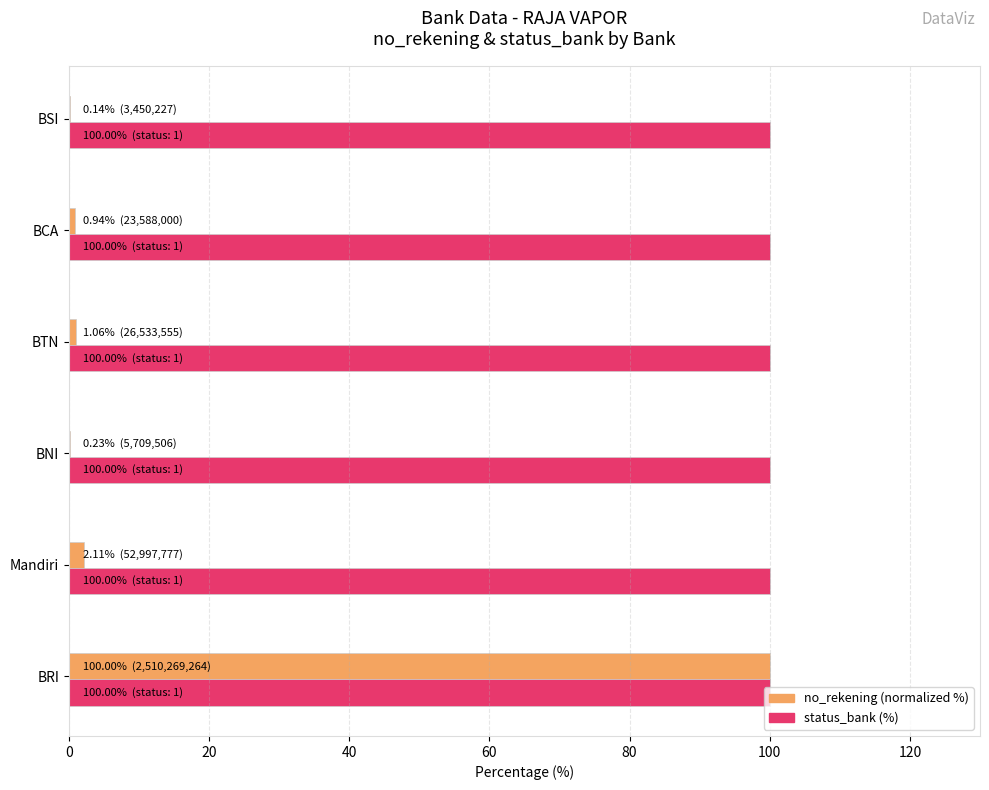

What is the sum of all no_rekening (normalized %) values?

104.5